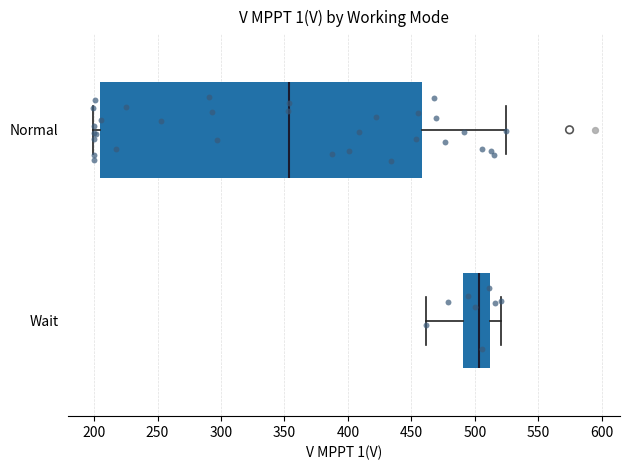

Which box's median line is the furthest to the left?

Normal